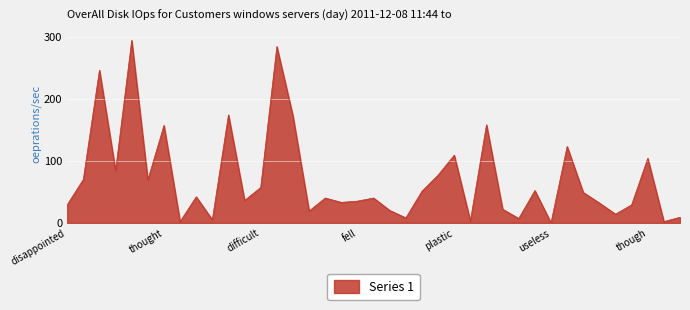

The value at though is 56. True or false?

False